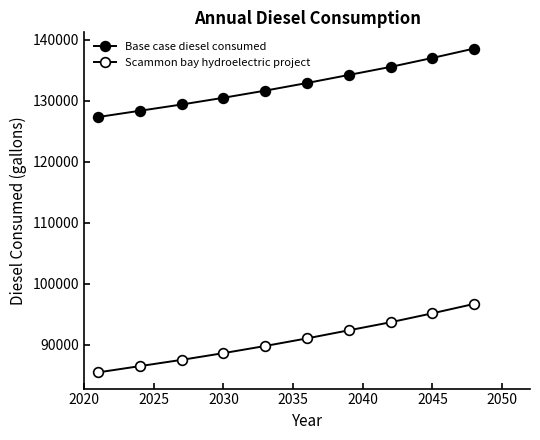

How many series are shown in this chart?

2